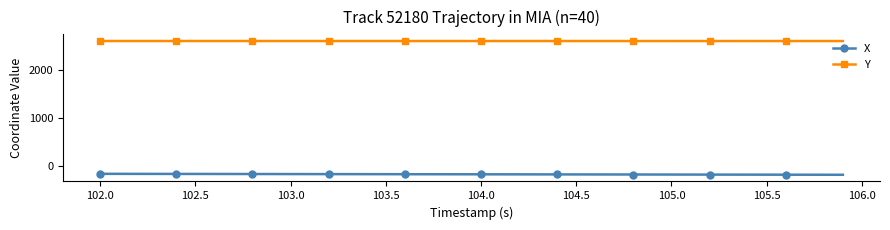

What is the value of the X point at the 36th from the left?

-180.6